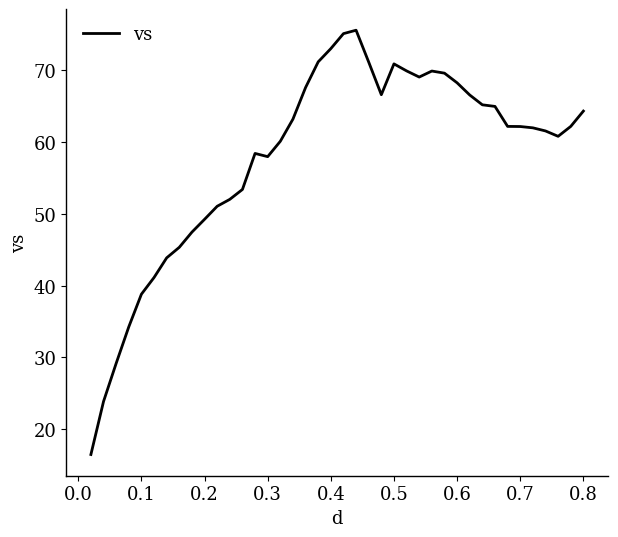

What is the minimum value shown in the chart?

16.5